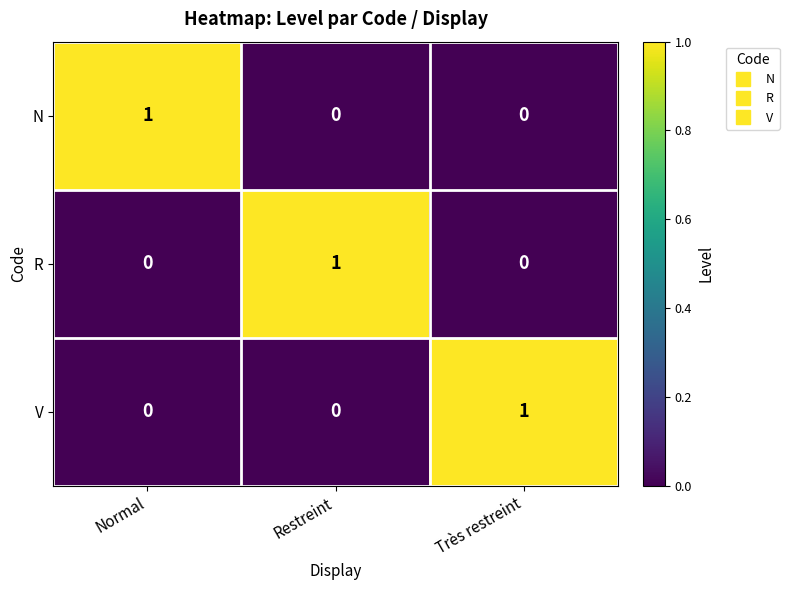

The value of N at Très restreint is 0. True or false?

True